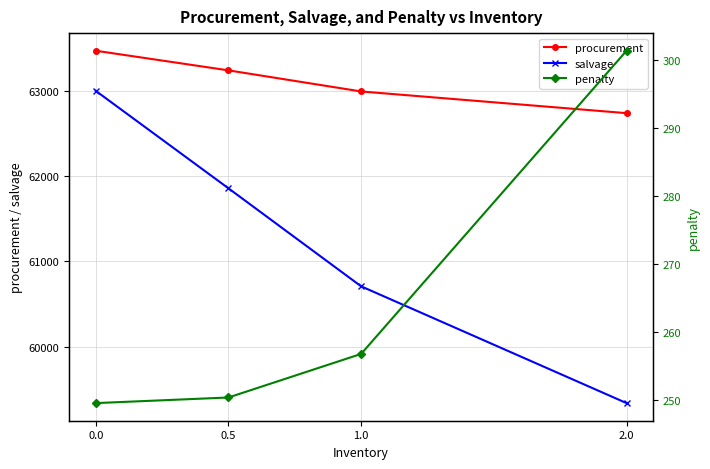

Which has a higher value, 2.0 or 0.5?

0.5